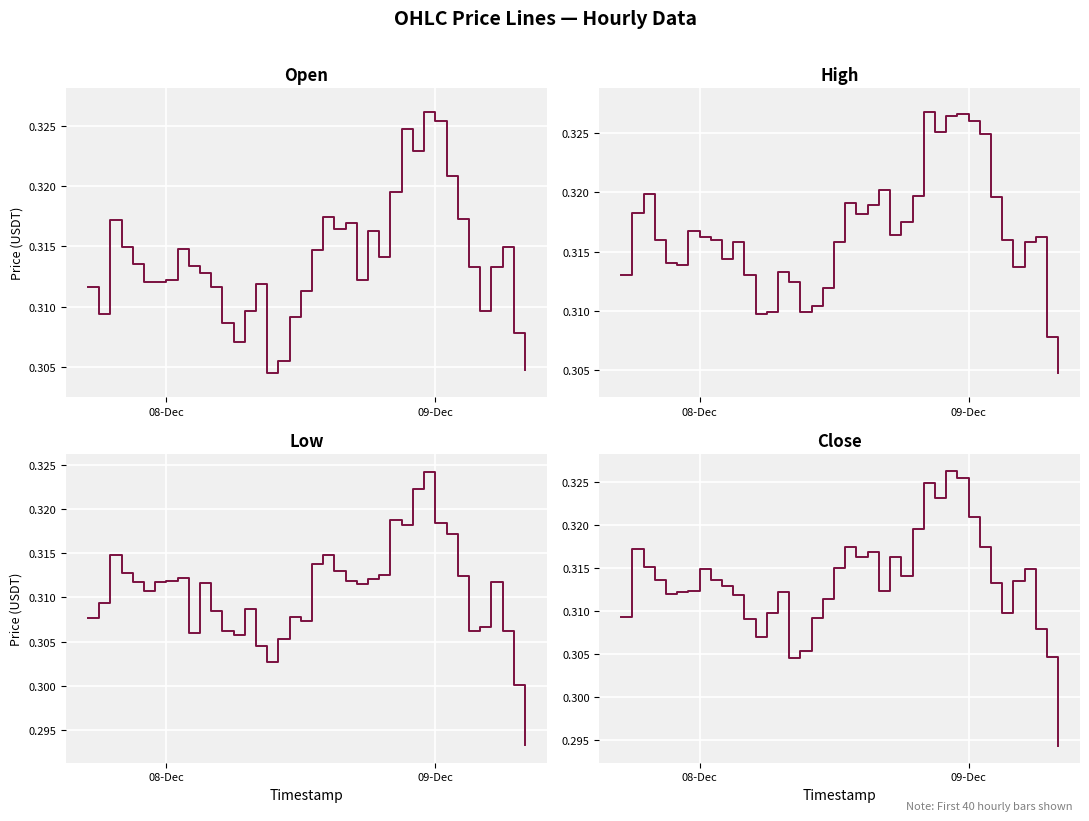

What is the value of the Close point at the 31st from the left?

0.3